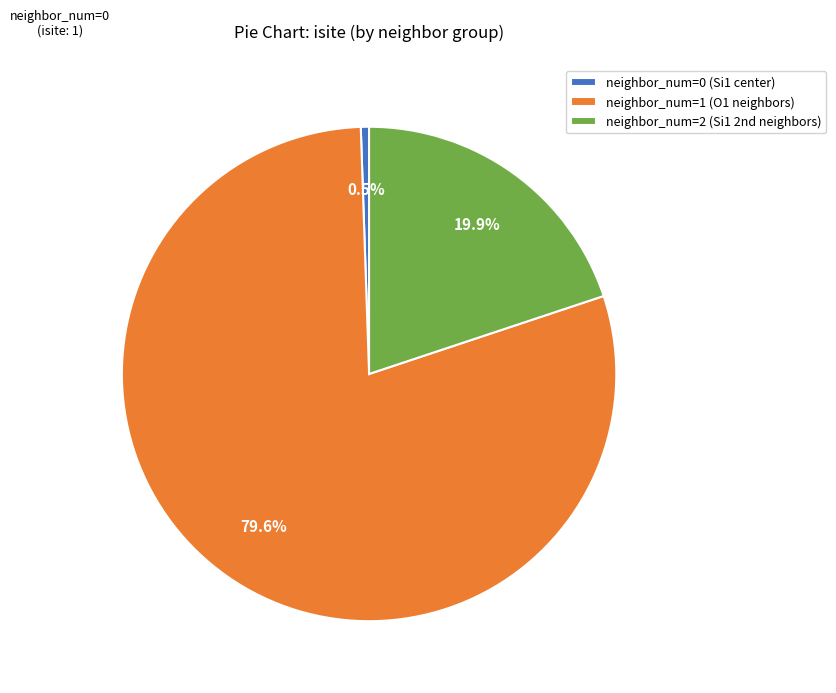

What percentage do neighbor_num=1 (O1 neighbors) and neighbor_num=0 (Si1 center) together represent?

80.1%